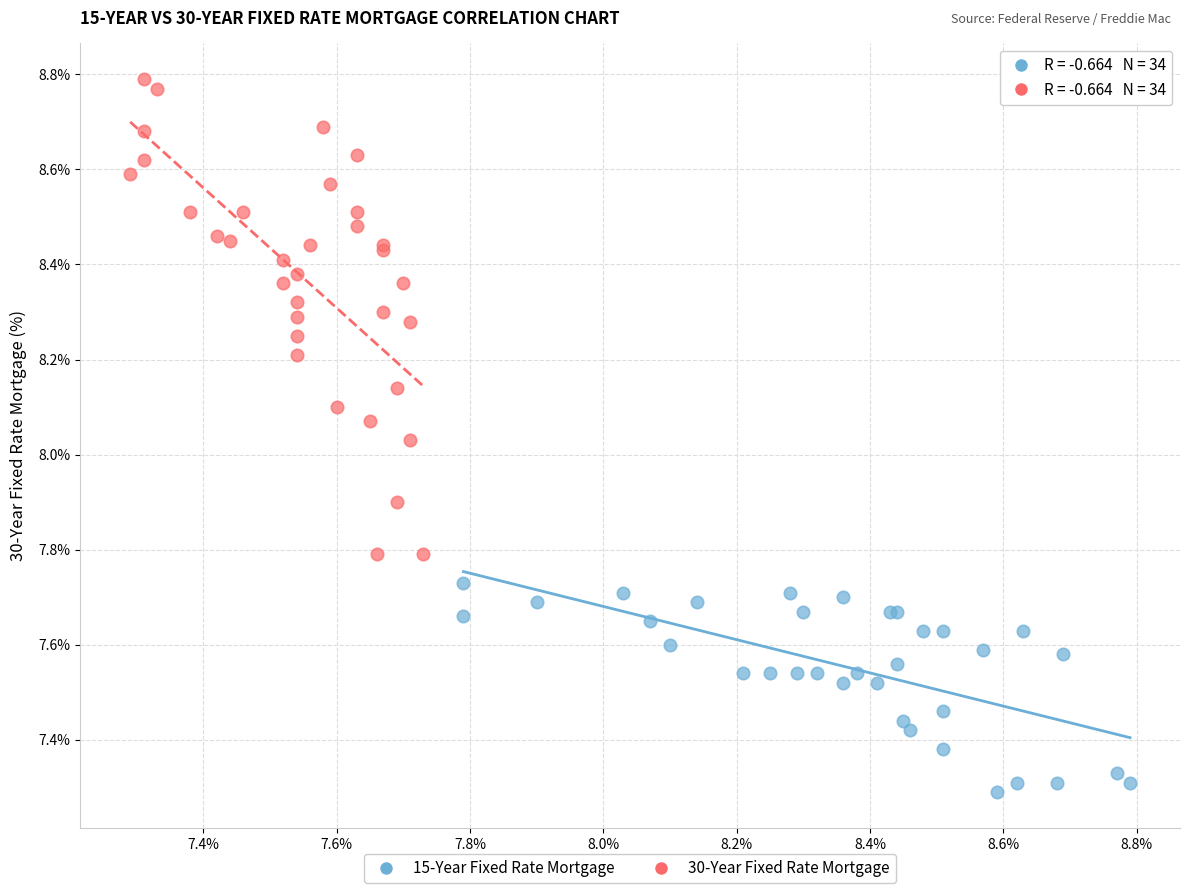

Which series reaches the minimum Y coordinate?

15-Year Fixed Rate Mortgage